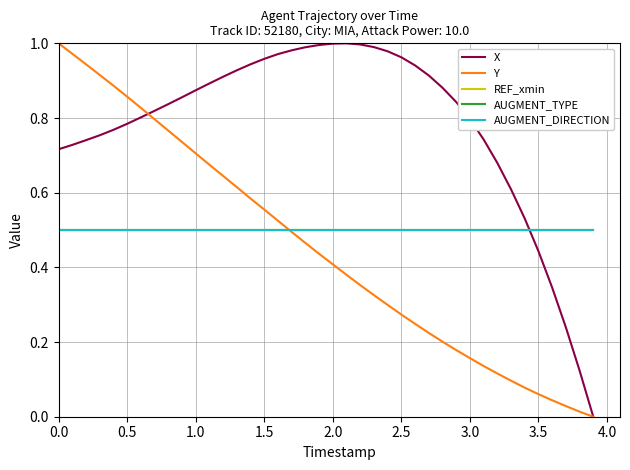

True or false: AUGMENT_TYPE has more than 2 points higher than both neighbors.

False